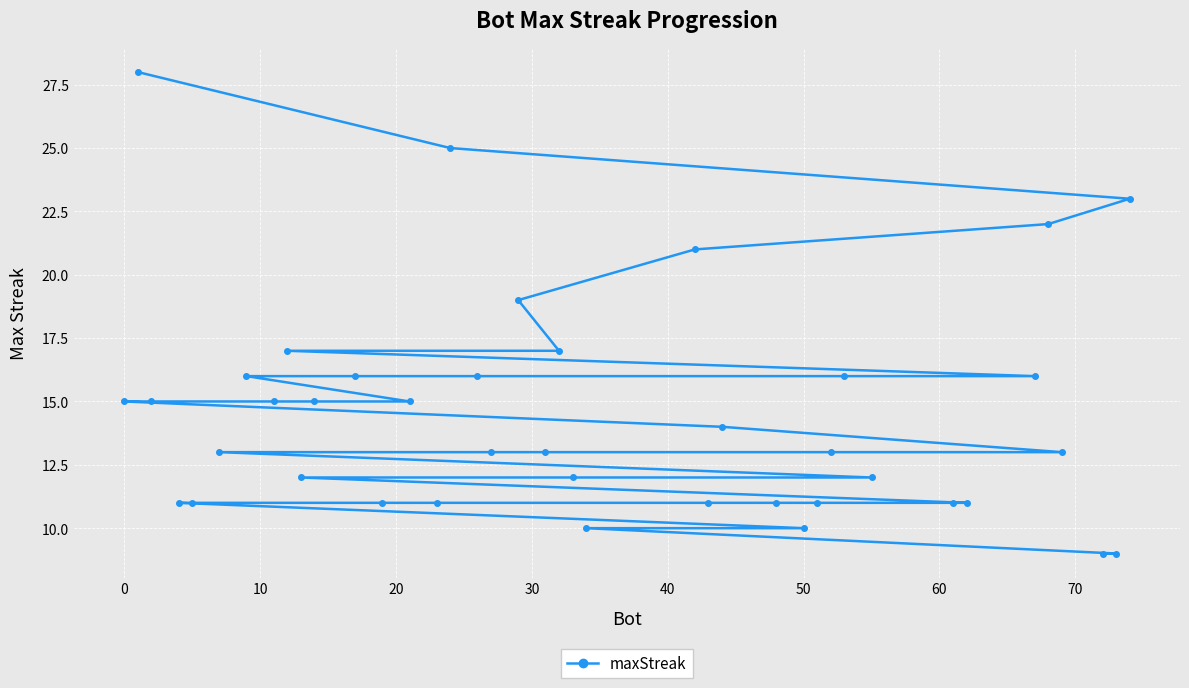

What is the greatest value displayed?

28